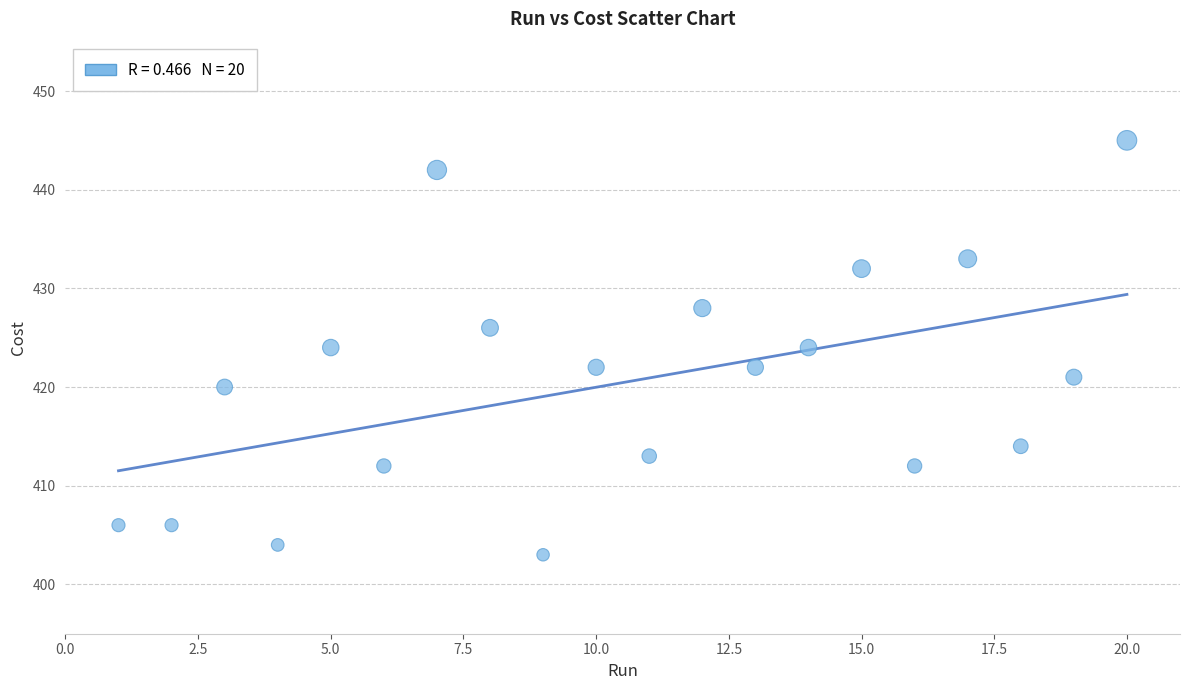

What is the range of Y values (max minus min)?

42.0